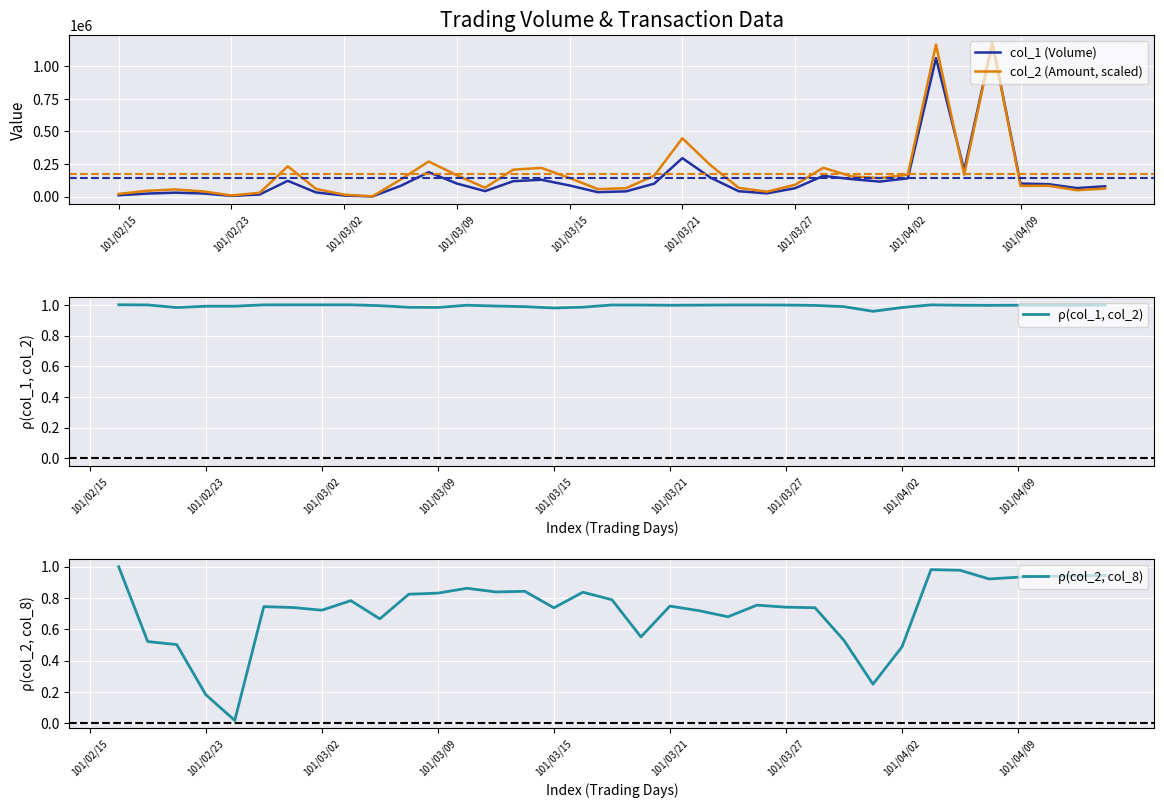

Is it true that ρ(col_1, col_2) equals 1.0 at 27?

True